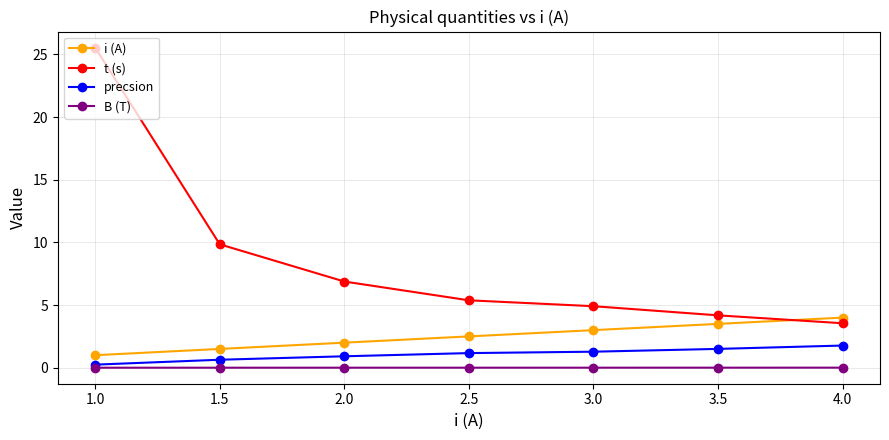

At which category does the chart reach its peak across all series?

1.0